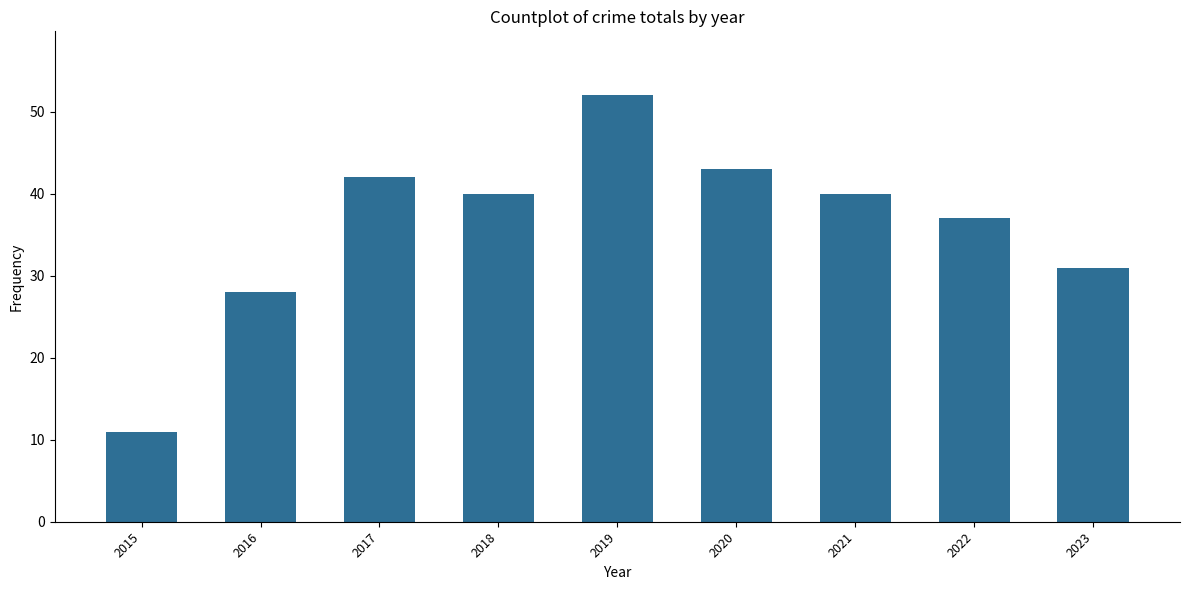

How many data points are less than 40?

4